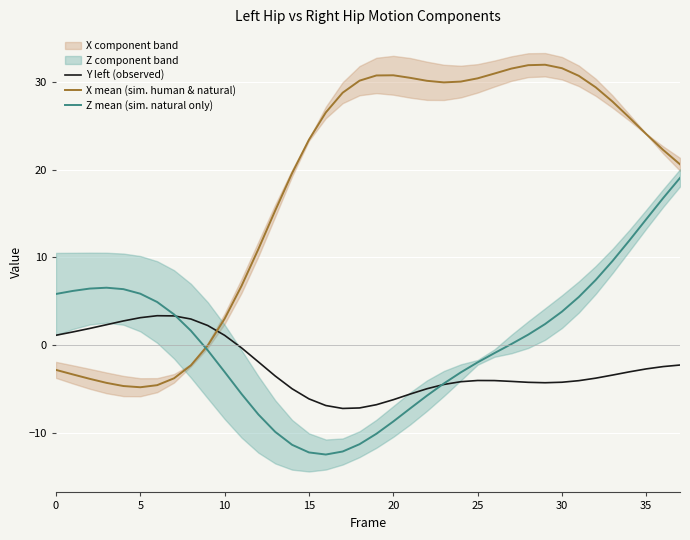

How many positive values does the Z mean (sim. natural only) series have?

20